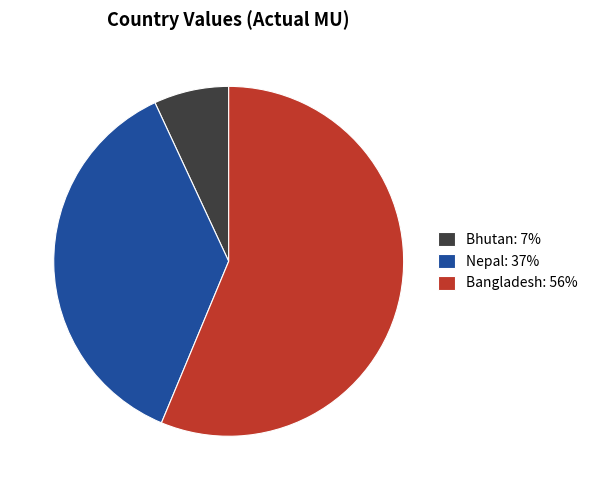

Is it true that Nepal: 37% is 22% of the pie?

False